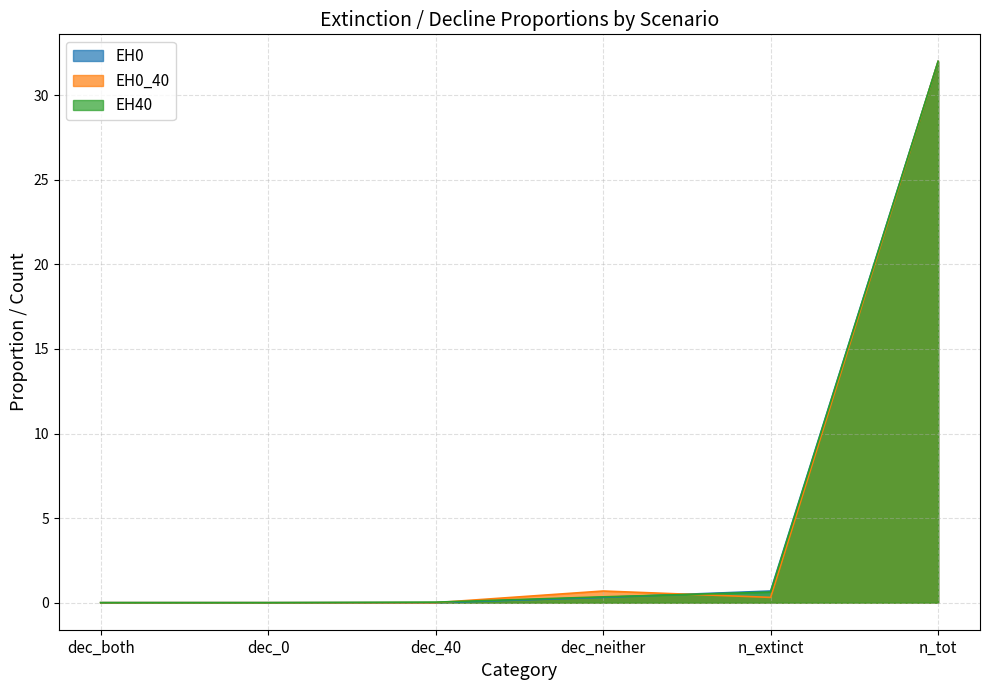

Reading right to left, extract all data points from this chart.

EH0: n_tot=32.0	n_extinct=0.7	dec_neither=0.3	dec_40=0.0	dec_0=0.0	dec_both=0.0
EH0_40: n_tot=32.0	n_extinct=0.3	dec_neither=0.7	dec_40=0.0	dec_0=0.0	dec_both=0.0
EH40: n_tot=32.0	n_extinct=0.6	dec_neither=0.3	dec_40=0.0	dec_0=0.0	dec_both=0.0